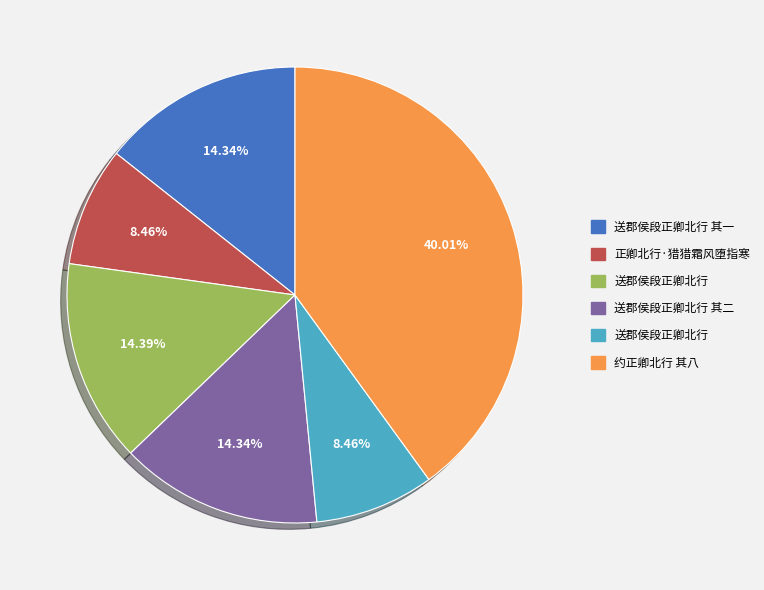

Does any single category account for the majority?

No